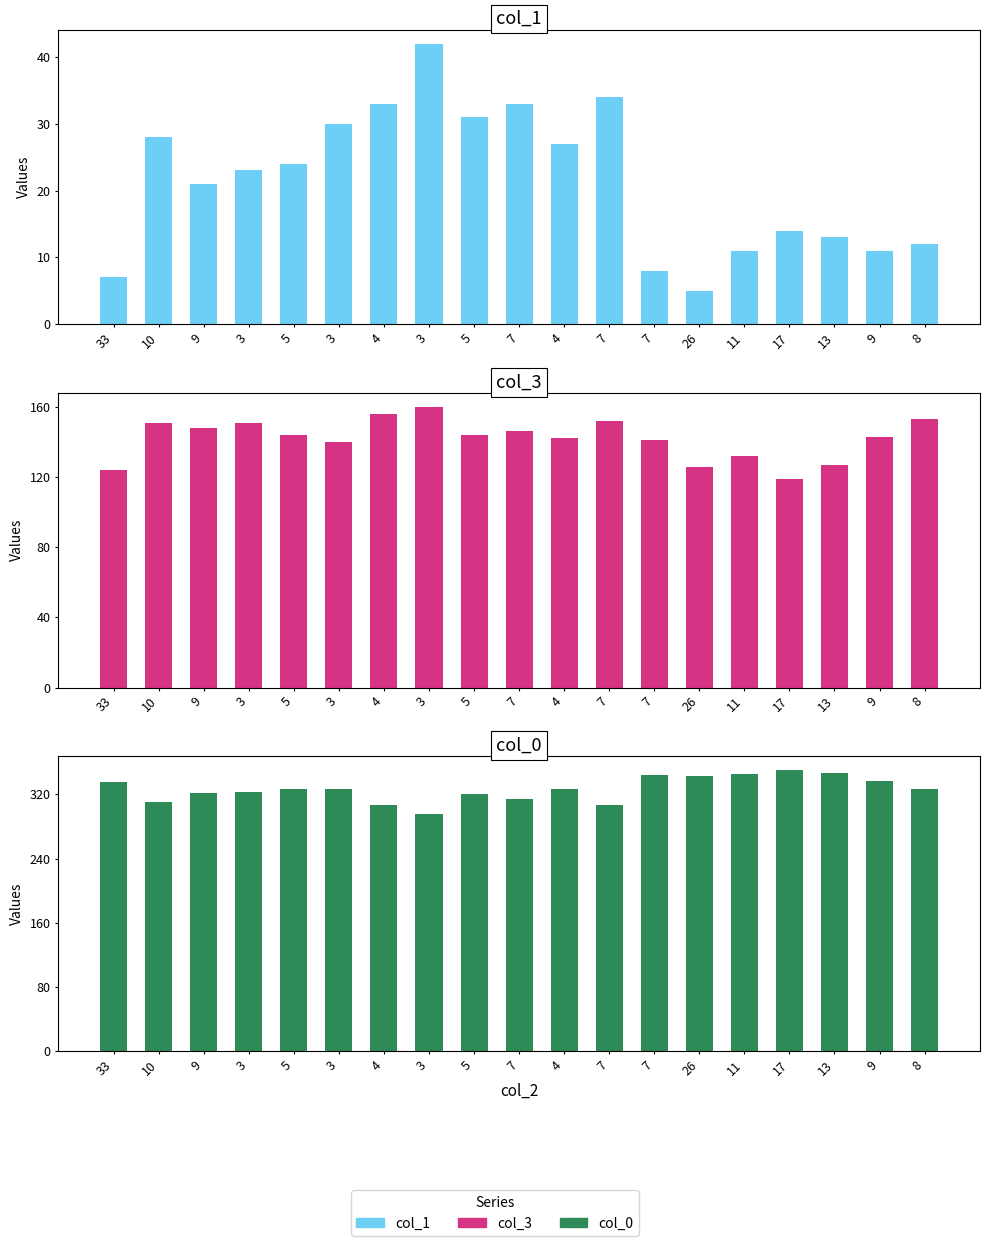

How many groups of bars are there?

19